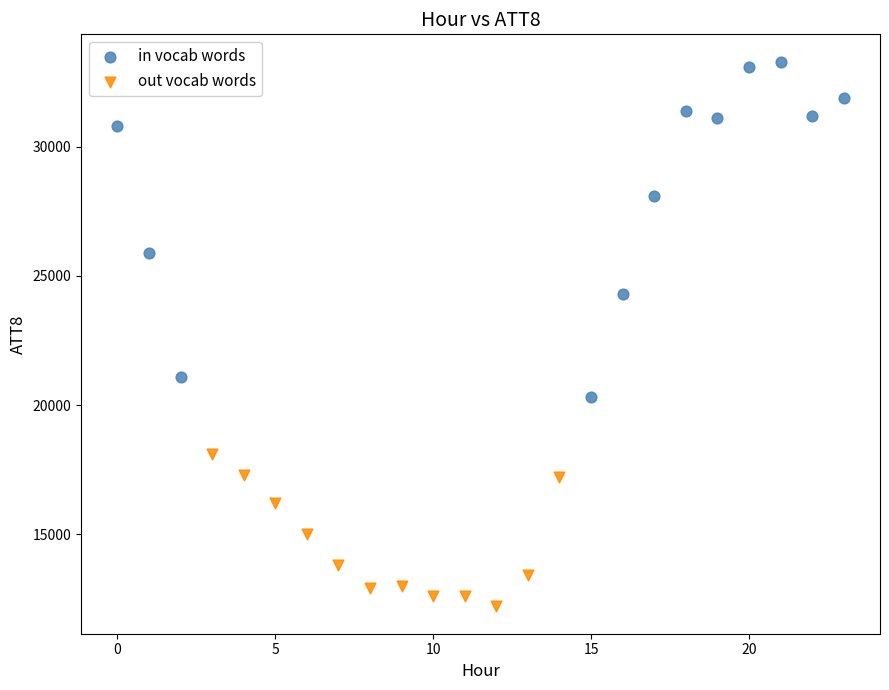

Which series has the largest Y range (max minus min)?

in vocab words